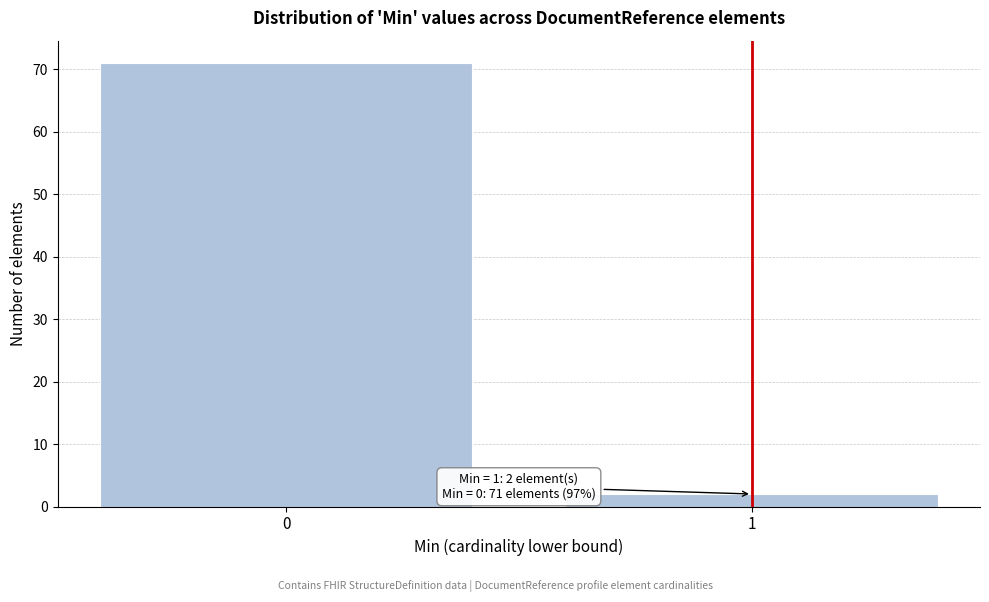

Reading left to right, transcribe all the data shown in this chart.

71	2